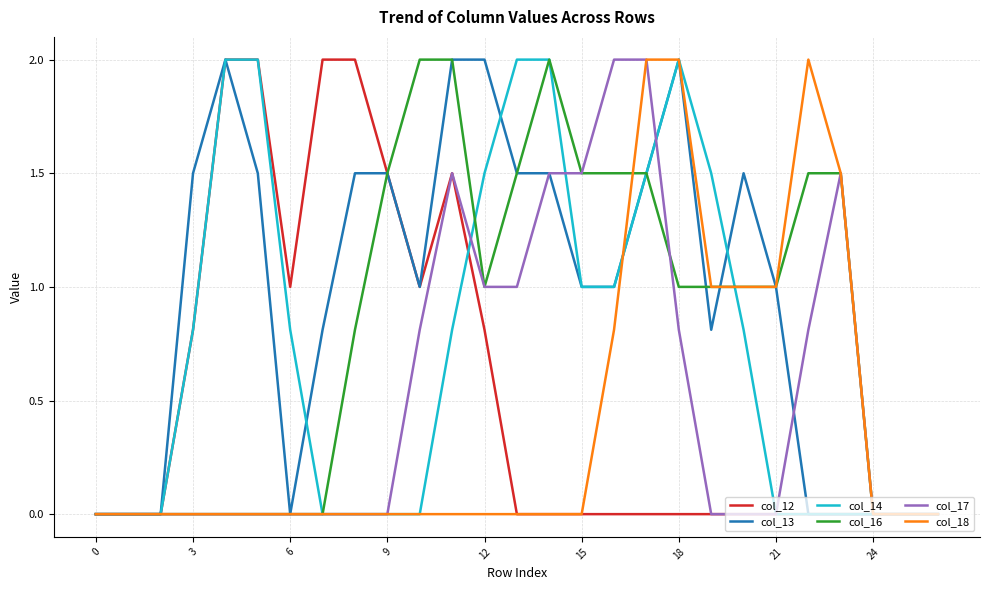

What is the greatest value displayed?

2.0